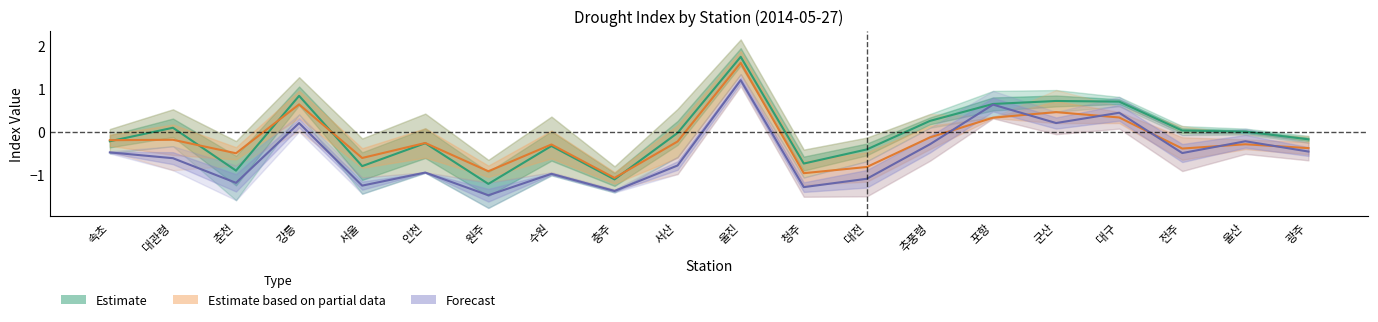

Rank the series by their average value, from highest to lowest.

Estimate (spi1 vs spi3), Estimate based on partial data (spi1 vs edi), Forecast (spi3 vs edi)